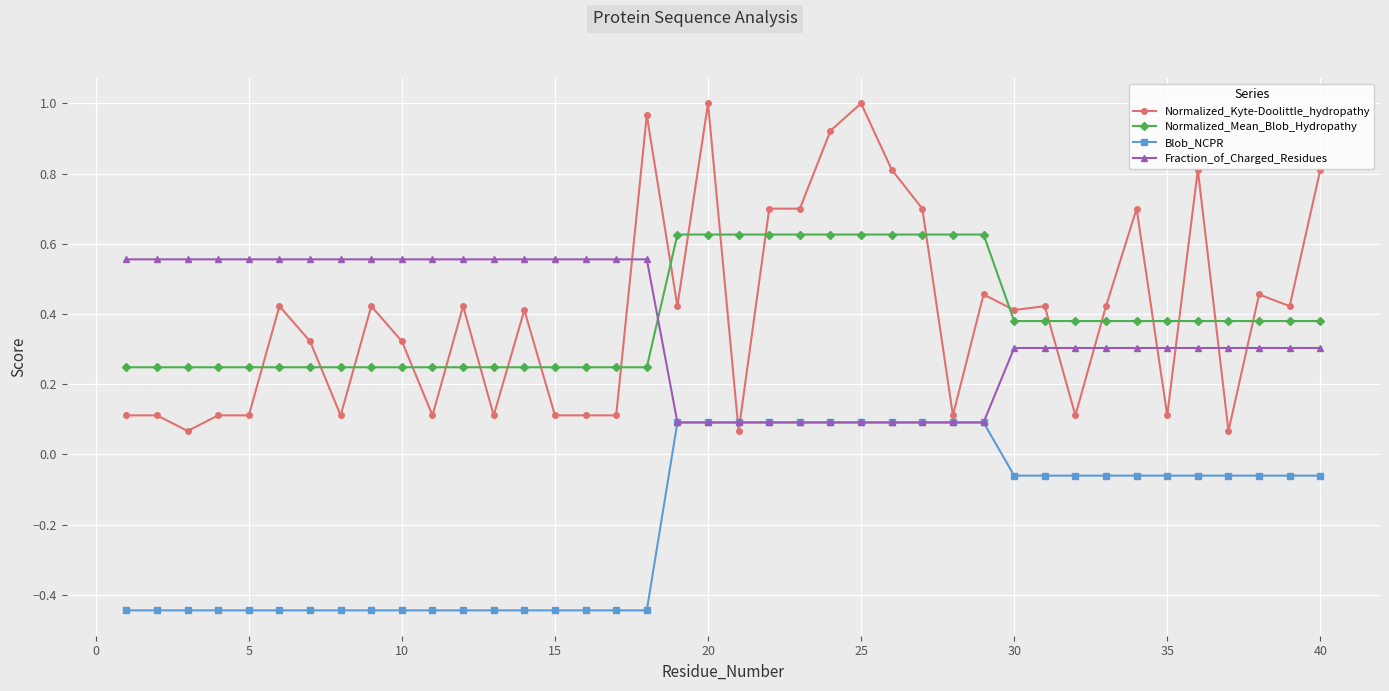

At how many categories does at least one series exceed 0?

40